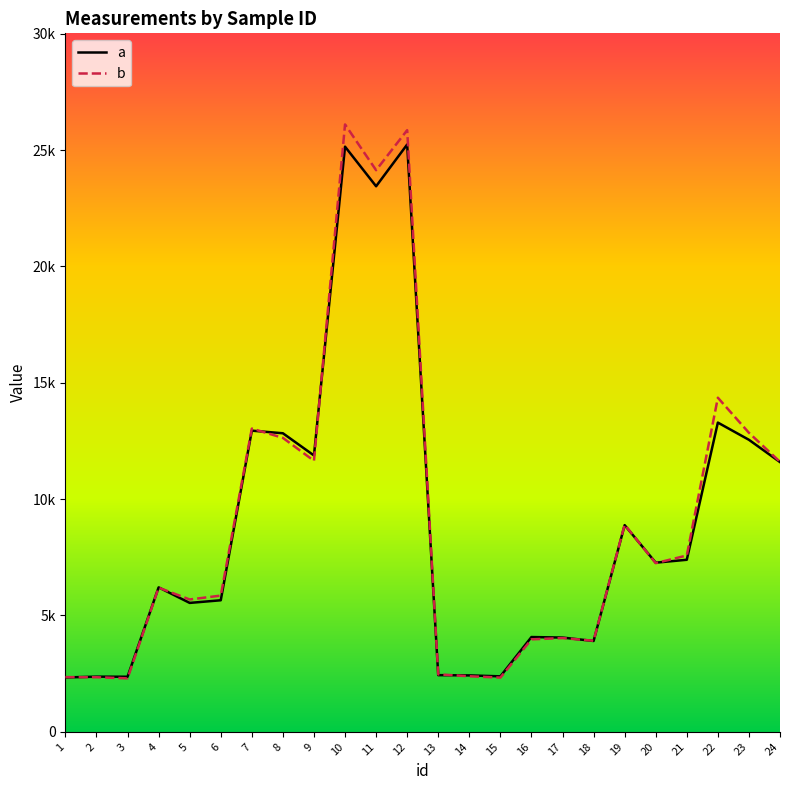

True or false: b has a value of 3914.4 at 18.

True